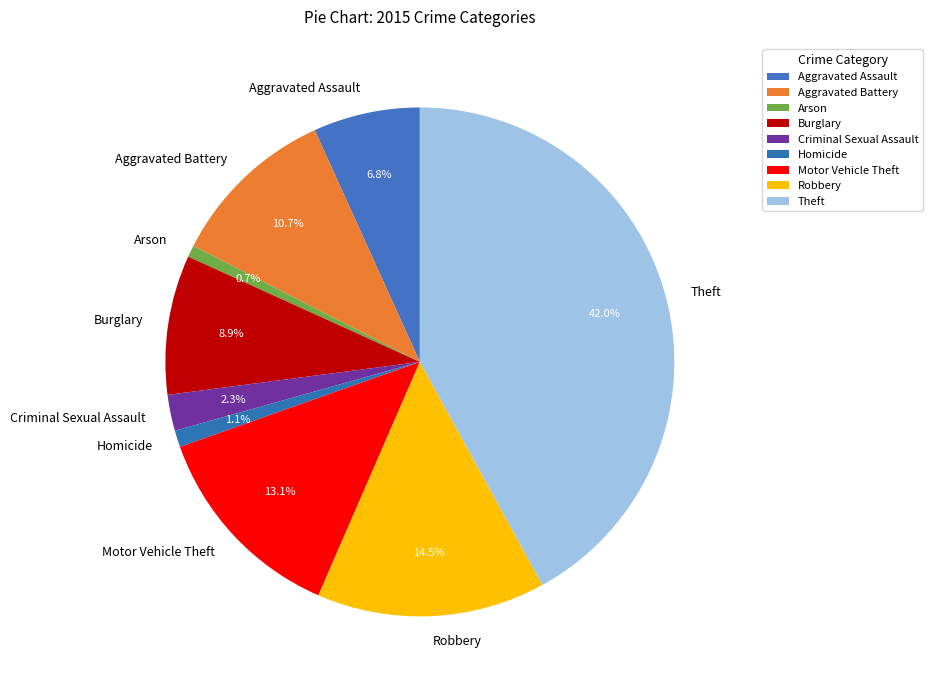

Does any single category account for the majority?

No